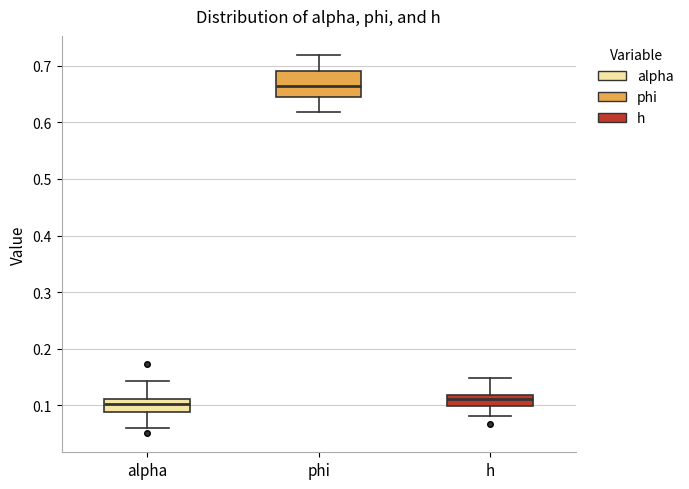

Where does the median line of the box for alpha sit on the y-axis? The values are not printed on the chart, so give them approximately, as read against the axis.

0.10